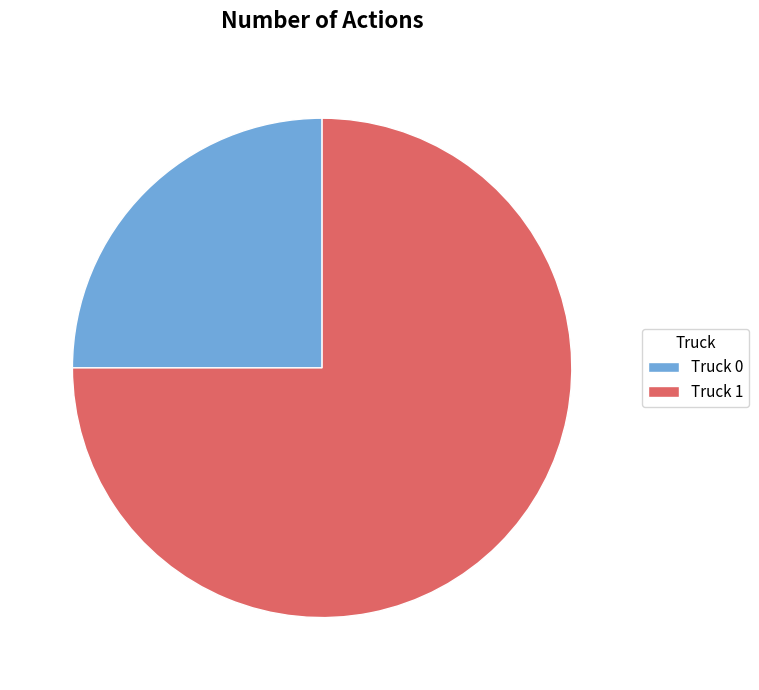

Is it true that Truck 0 is 25% of the pie?

True